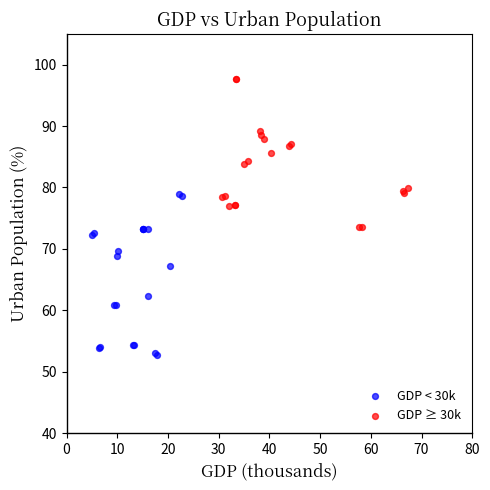

What are all the series names shown in the legend?

GDP < 30k, GDP ≥ 30k